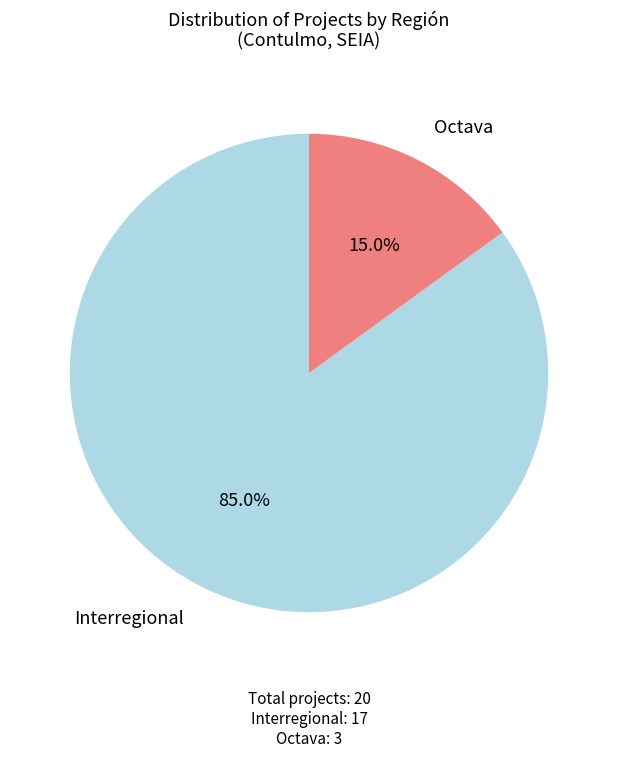

What percentage do Octava and Interregional together represent?

100.0%